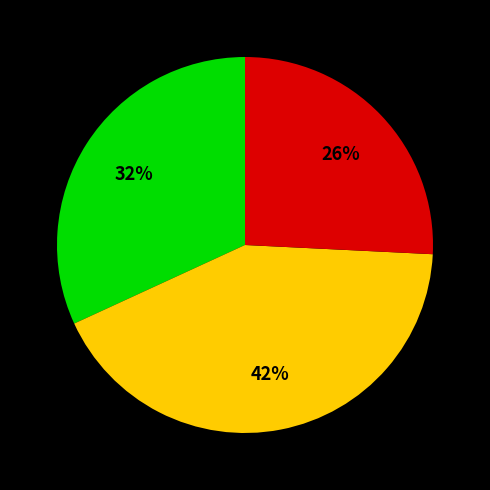

Is there a majority slice in this chart?

No